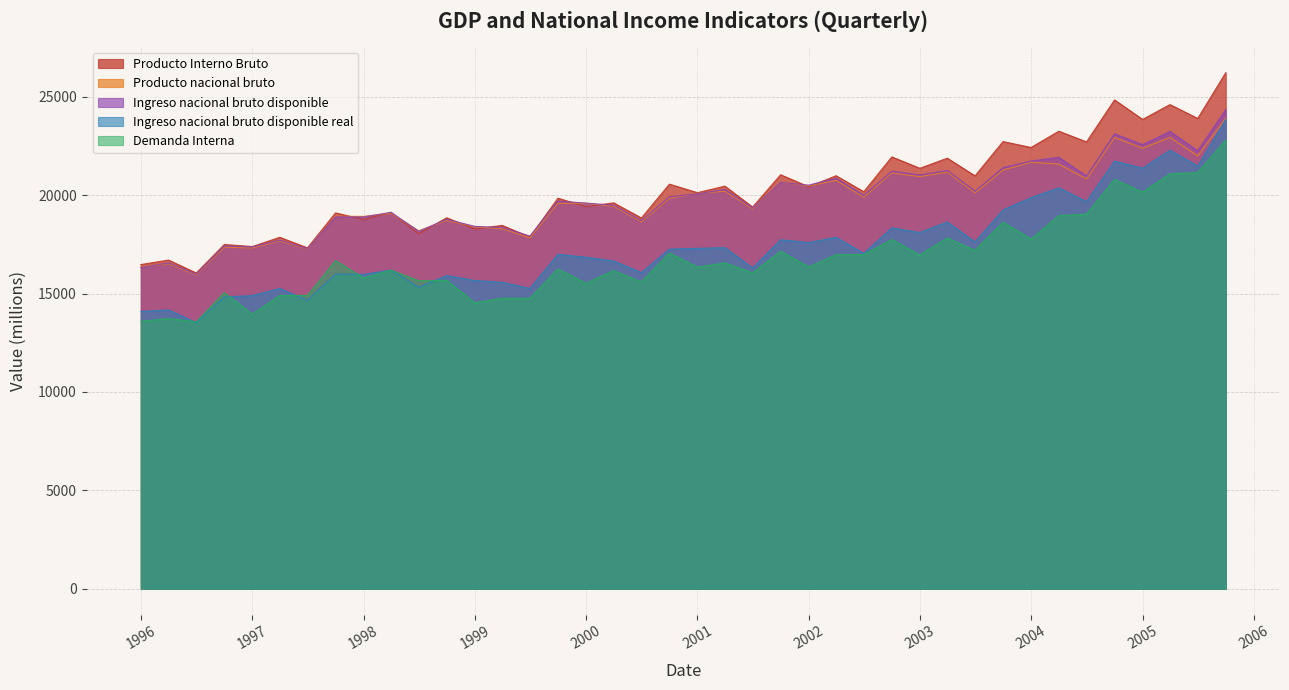

Which series has the largest total across all categories?

Producto Interno Bruto